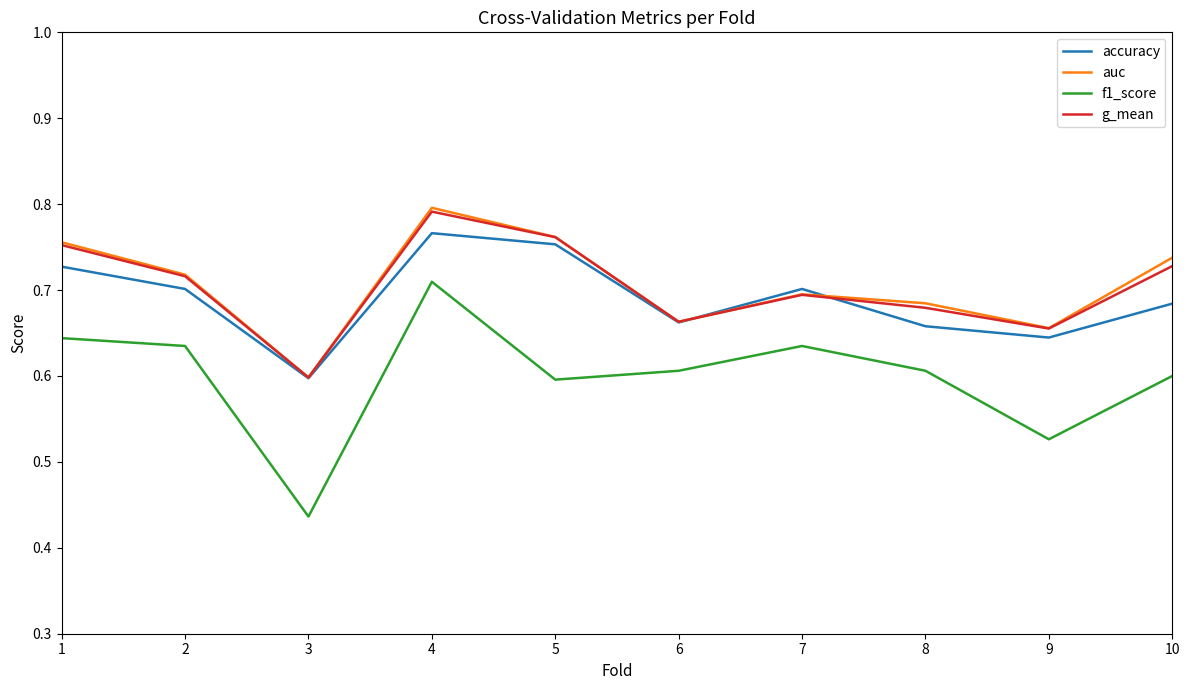

True or false: g_mean and f1_score intersect in this chart.

False